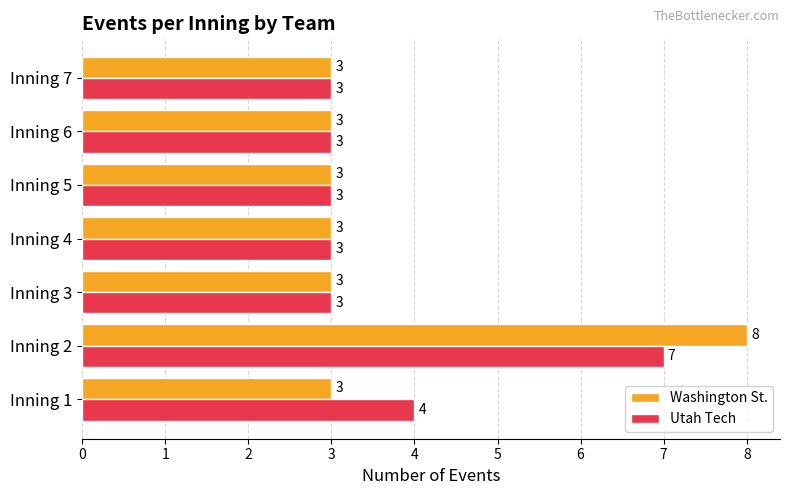

At how many categories does at least one series exceed 7?

1